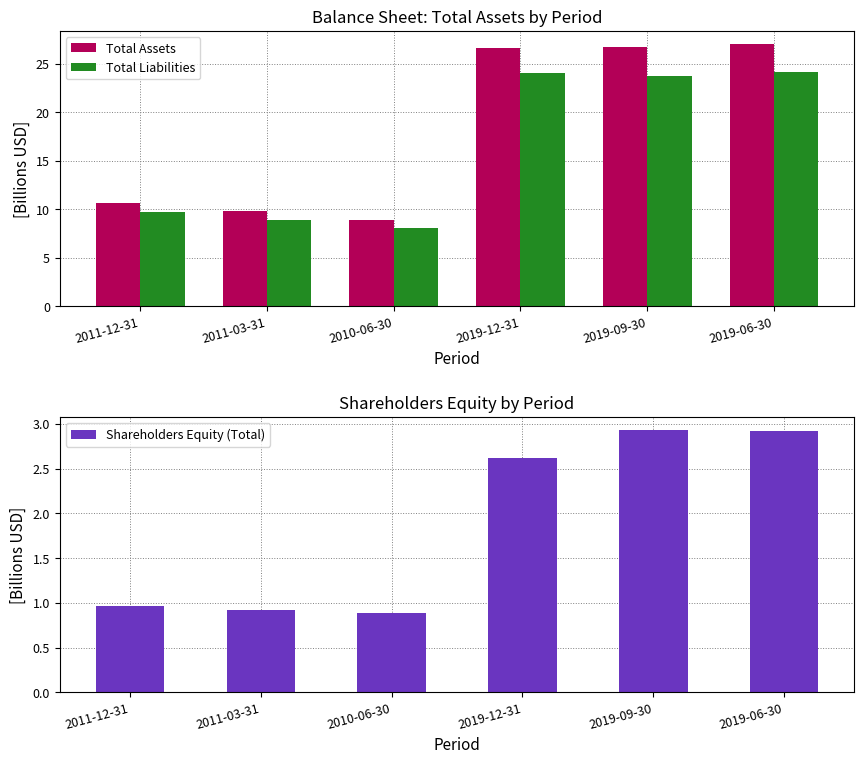

What is the difference between the maximum and minimum values in the Shareholders Equity (Total) series?

2.0